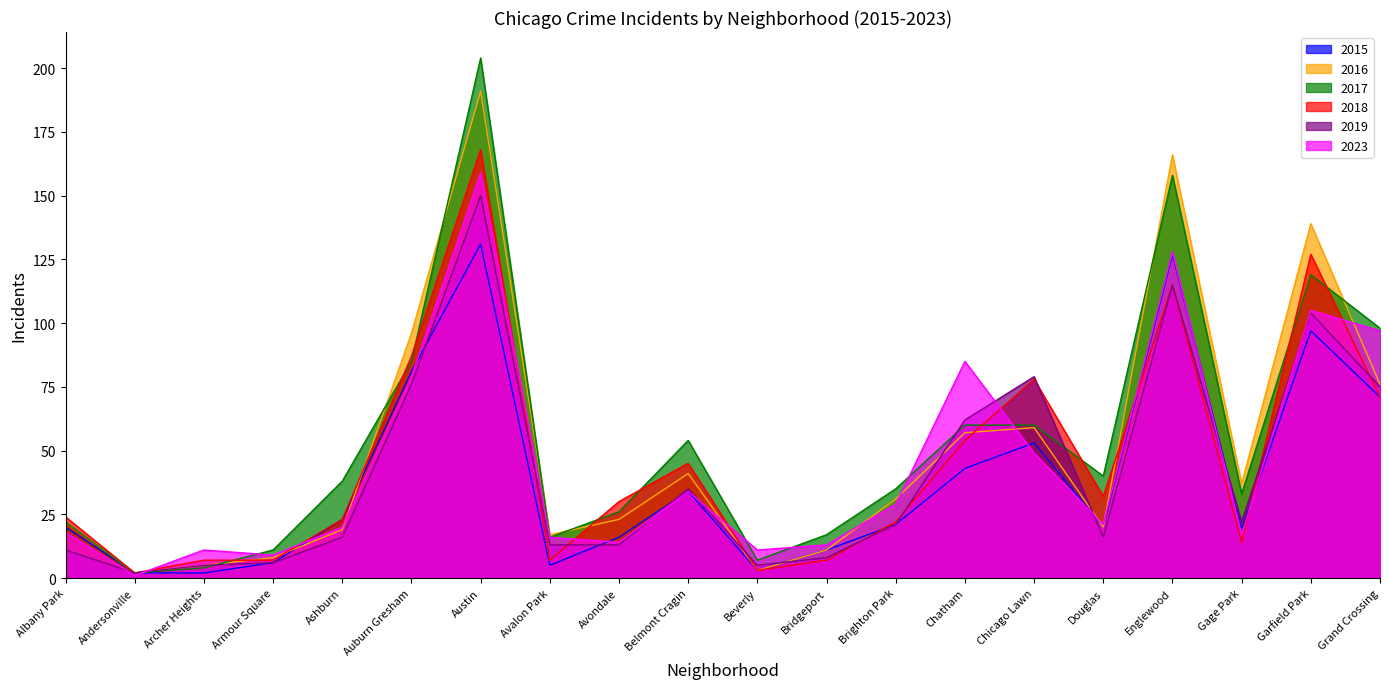

How many data points in 2019 are above 21?

9